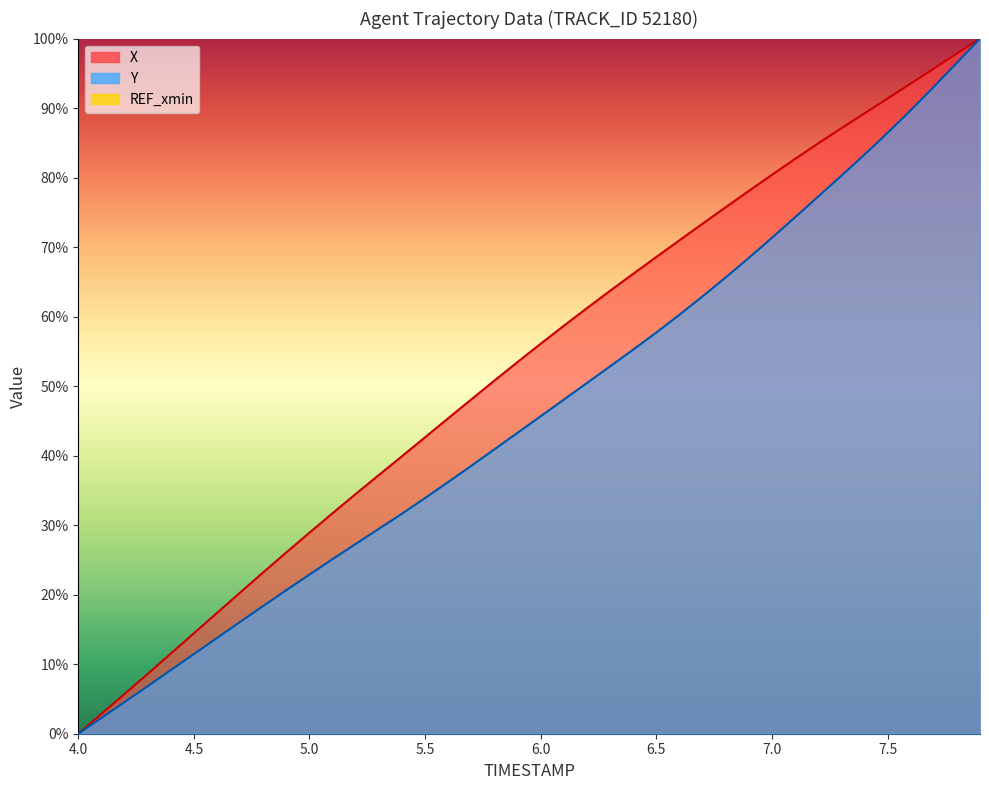

Which series has the widest spread of values?

X